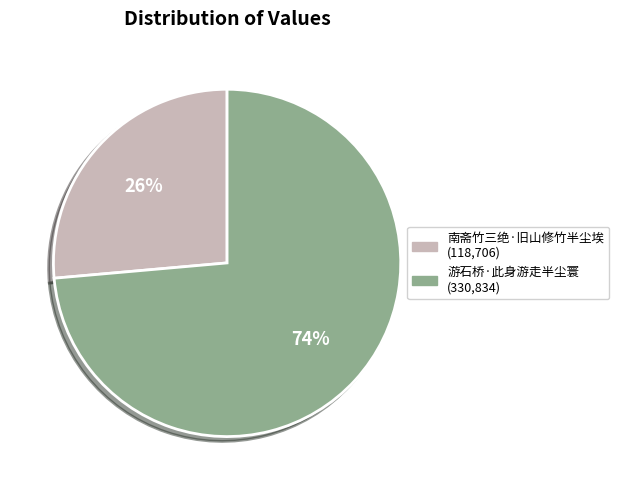

Which category has the smallest portion of the pie?

南斋竹三绝·旧山修竹半尘埃